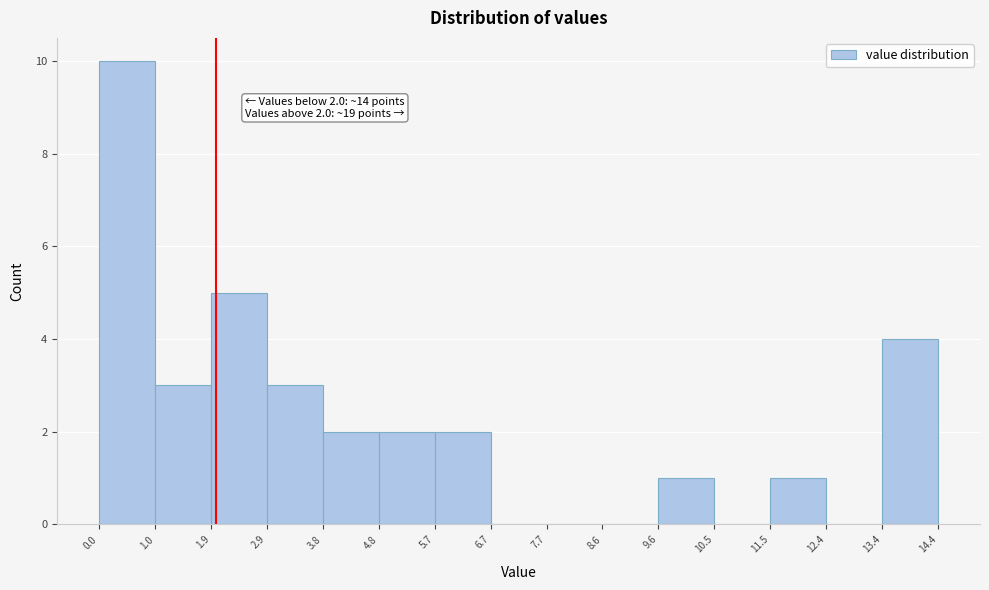

Which range on the x-axis has the tallest bar?

0.0 to 1.0